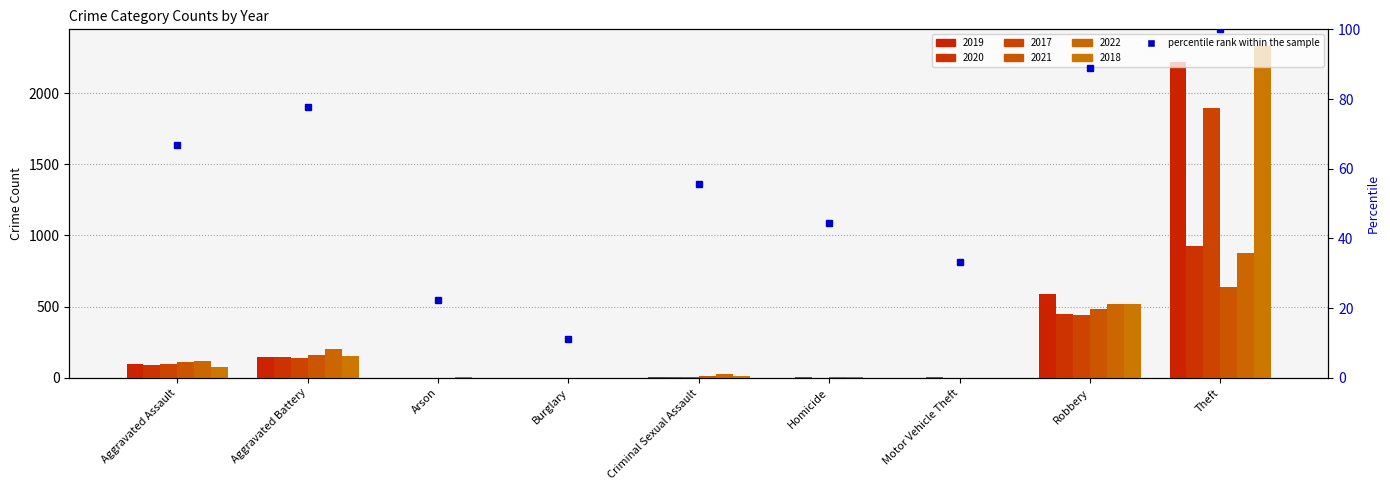

Rank the series by their maximum value, from highest to lowest.

2018, 2019, 2017, 2020, 2022, 2021